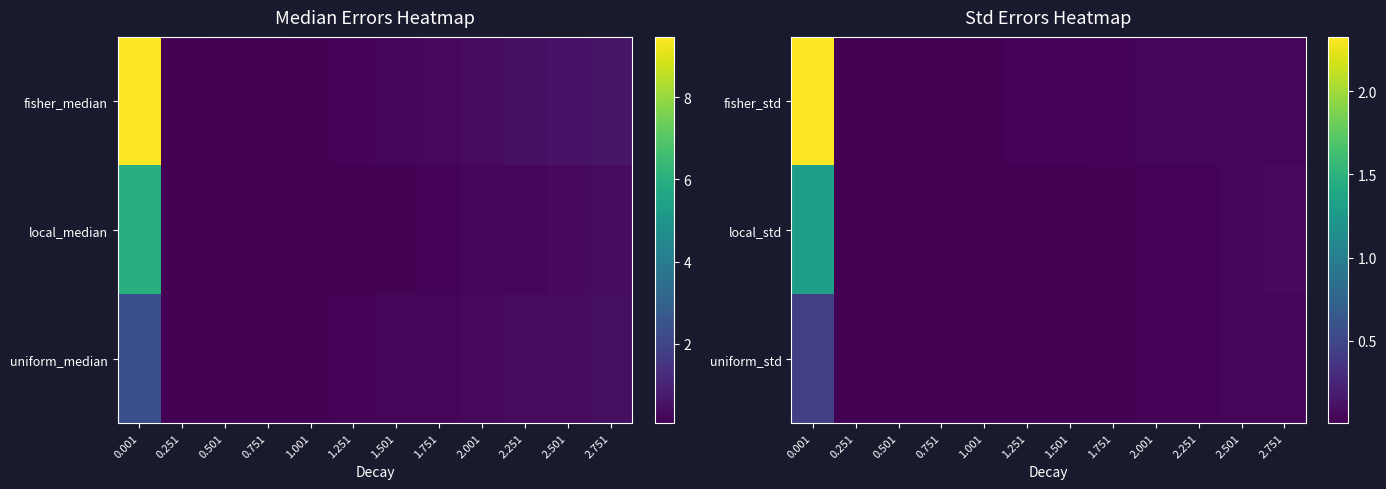

The value of local_std at 1.751 is 0.0. True or false?

False